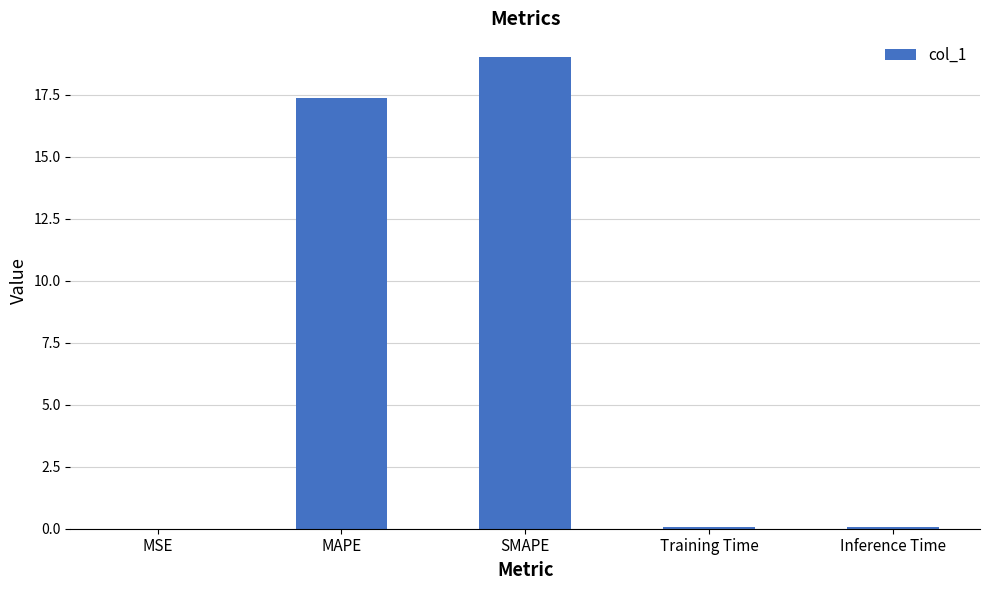

The chart shows a value of 8.9 at MAPE. True or false?

False